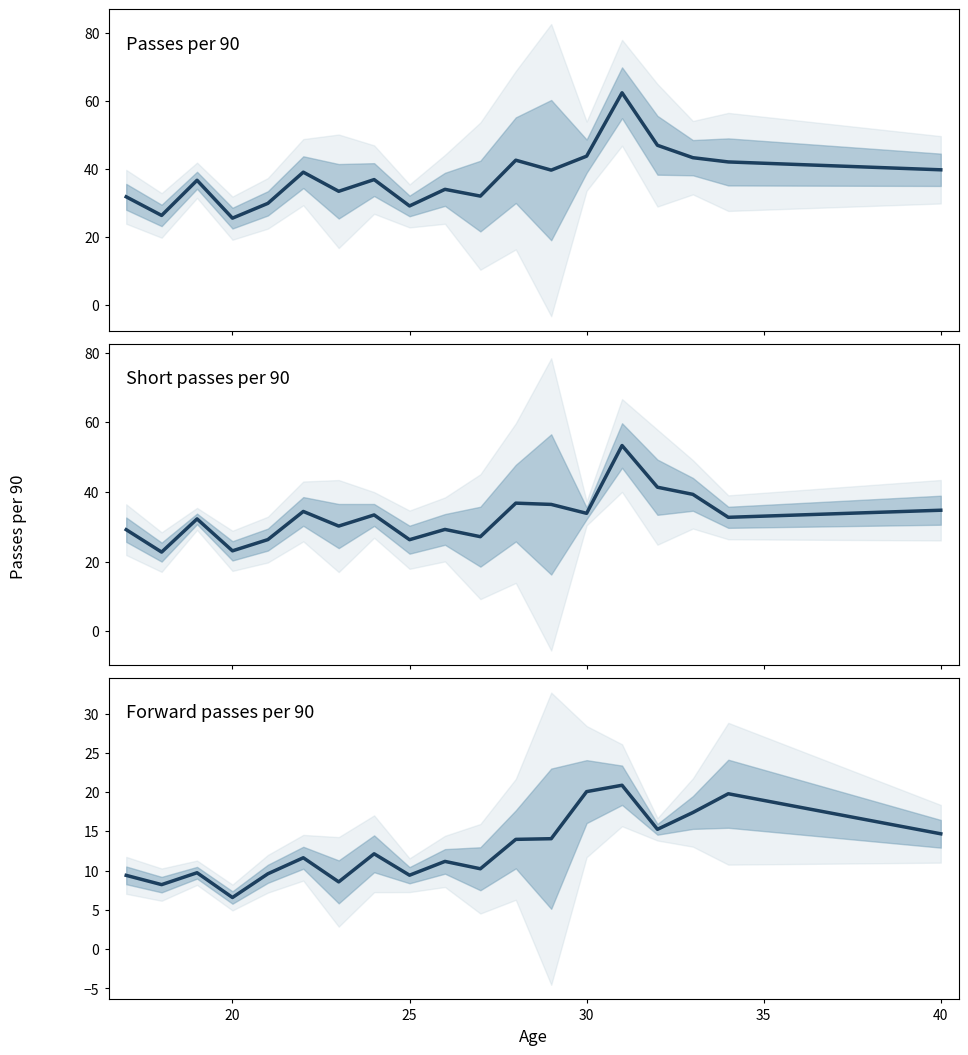

Which series has the widest spread of values?

Passes per 90